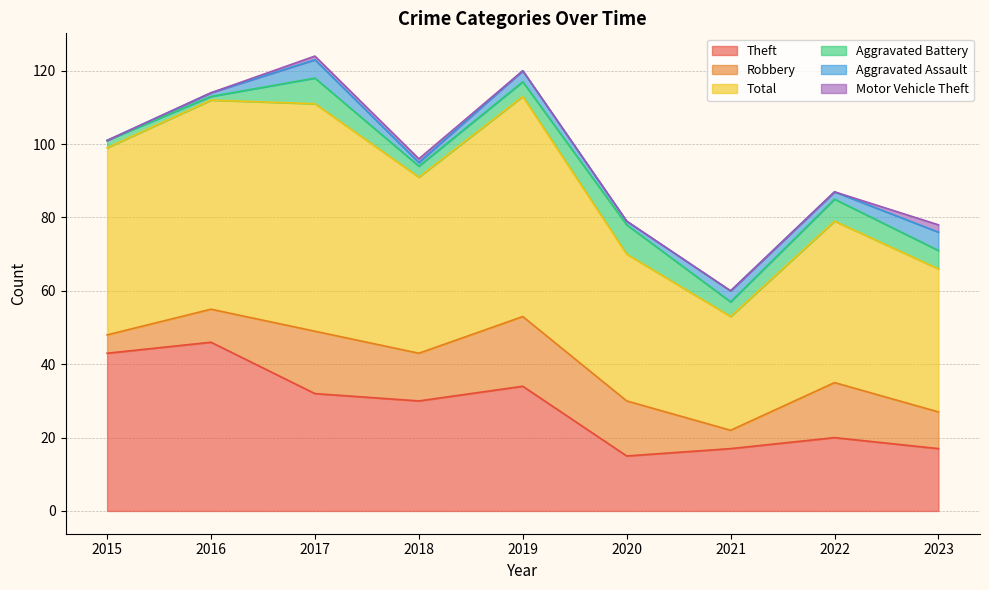

Where is the first local maximum for Theft?

2016